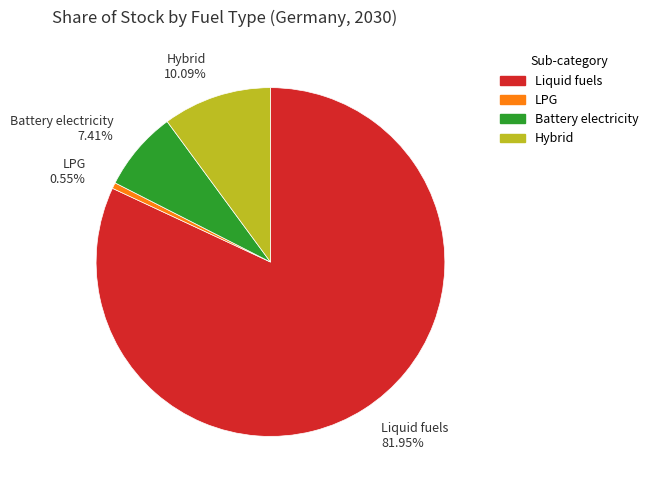

Between Hybrid 10.09% and Battery electricity 7.41%, which is larger?

Hybrid 10.09%